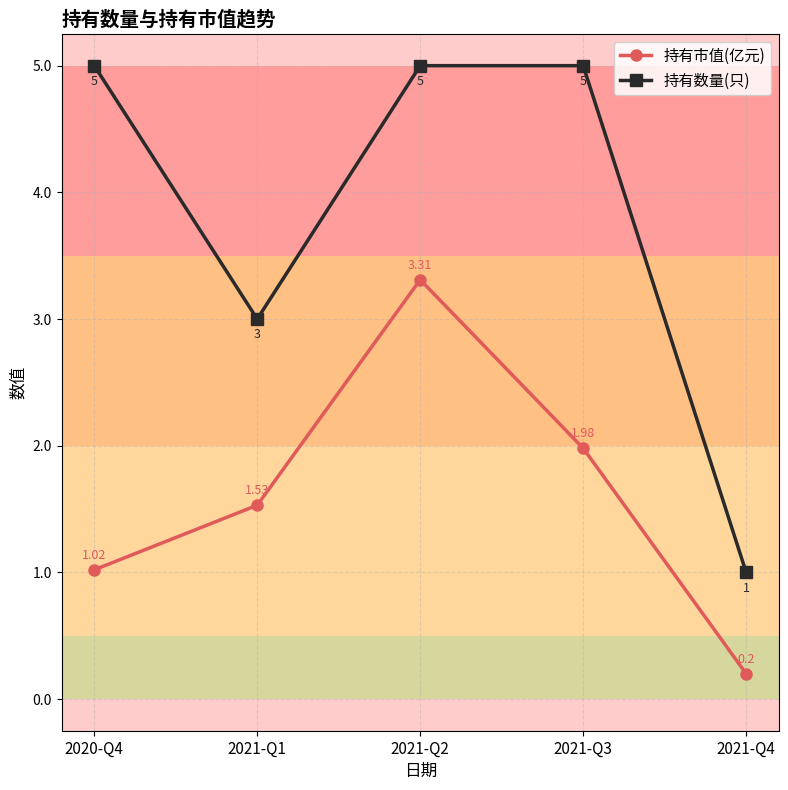

True or false: 持有市值(亿元) and 持有数量(只) intersect in this chart.

False